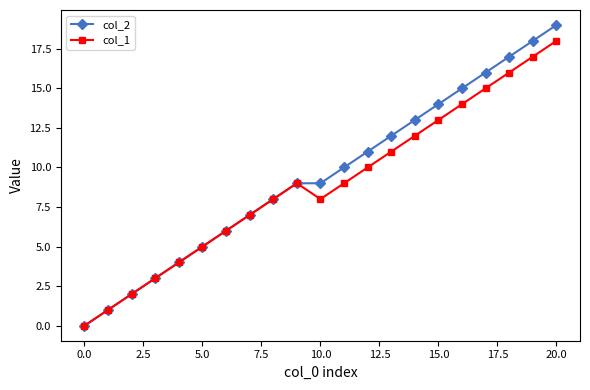

Which series has the largest range (max minus min)?

col_2